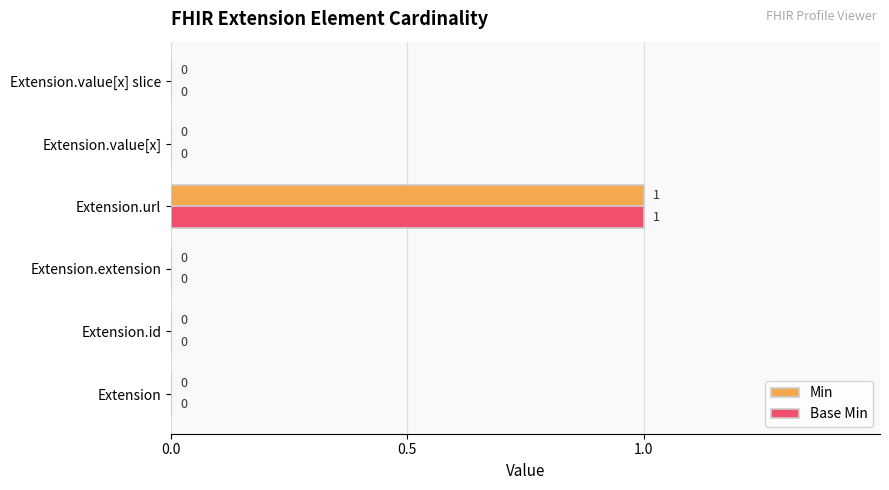

The Min series shows 0 at Extension.id. True or false?

True